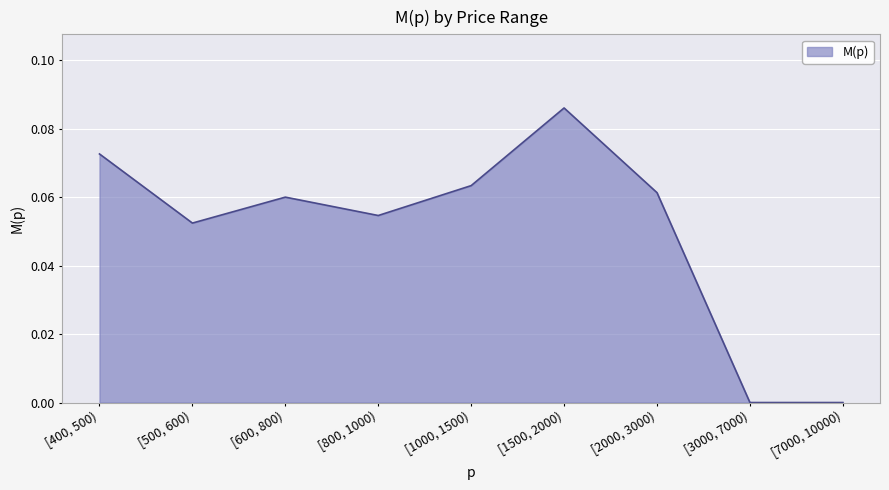

How many interior local peaks (higher than both neighbors) does the data have?

2